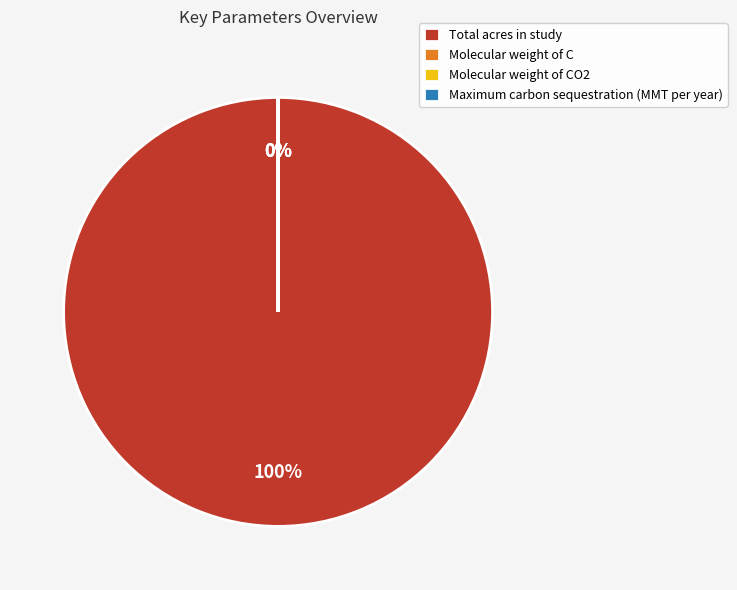

Which category accounts for the majority?

Total acres in study